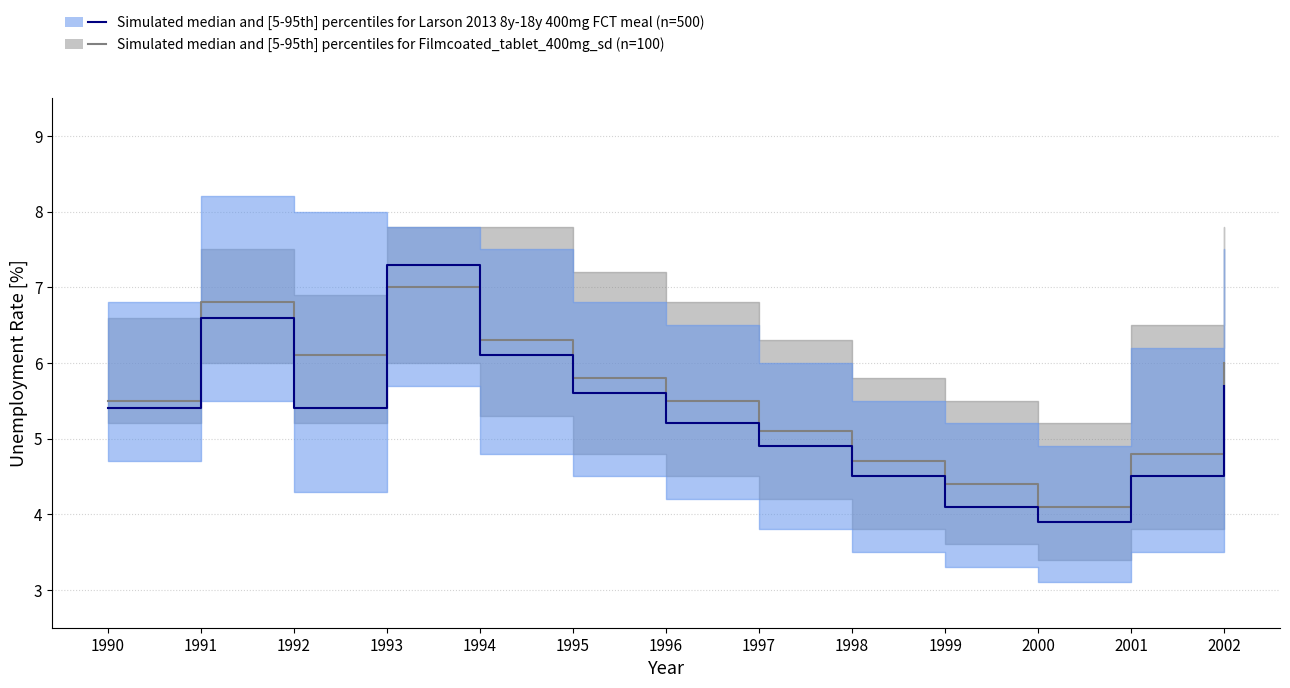

The value of series2_upper at 1991 is 4.1. True or false?

False